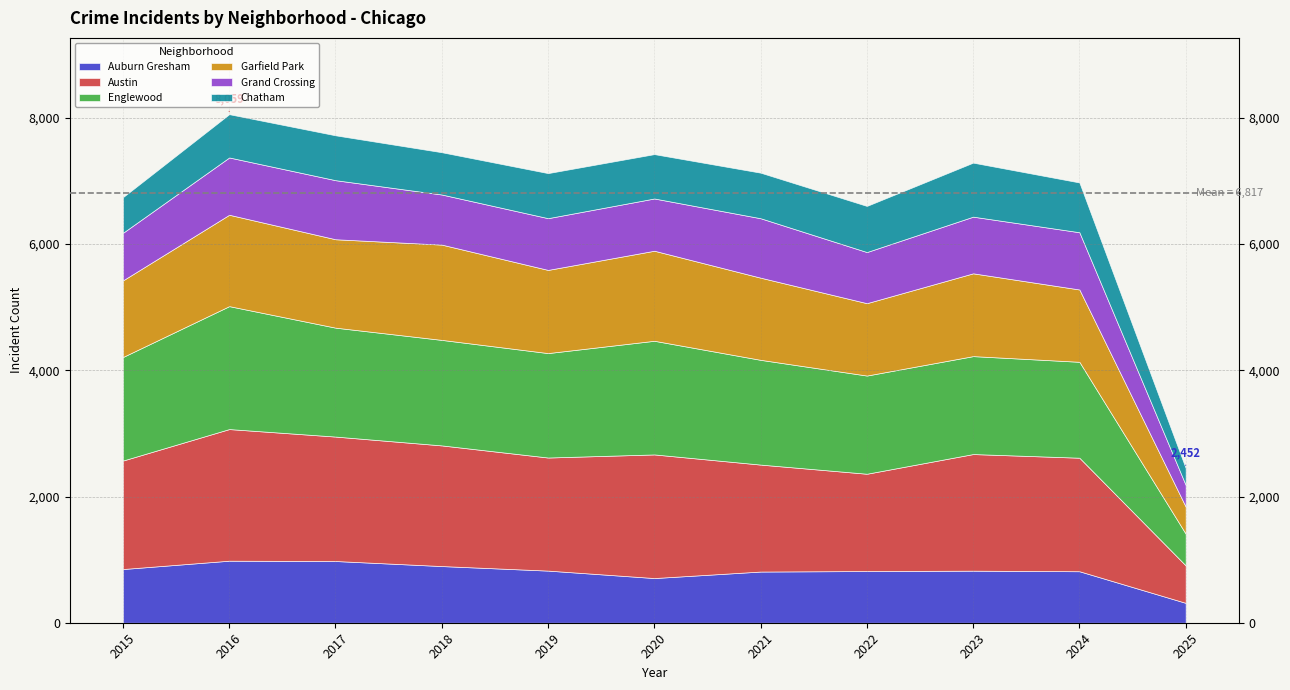

Which has a higher value, 2024 or 2016?

2016